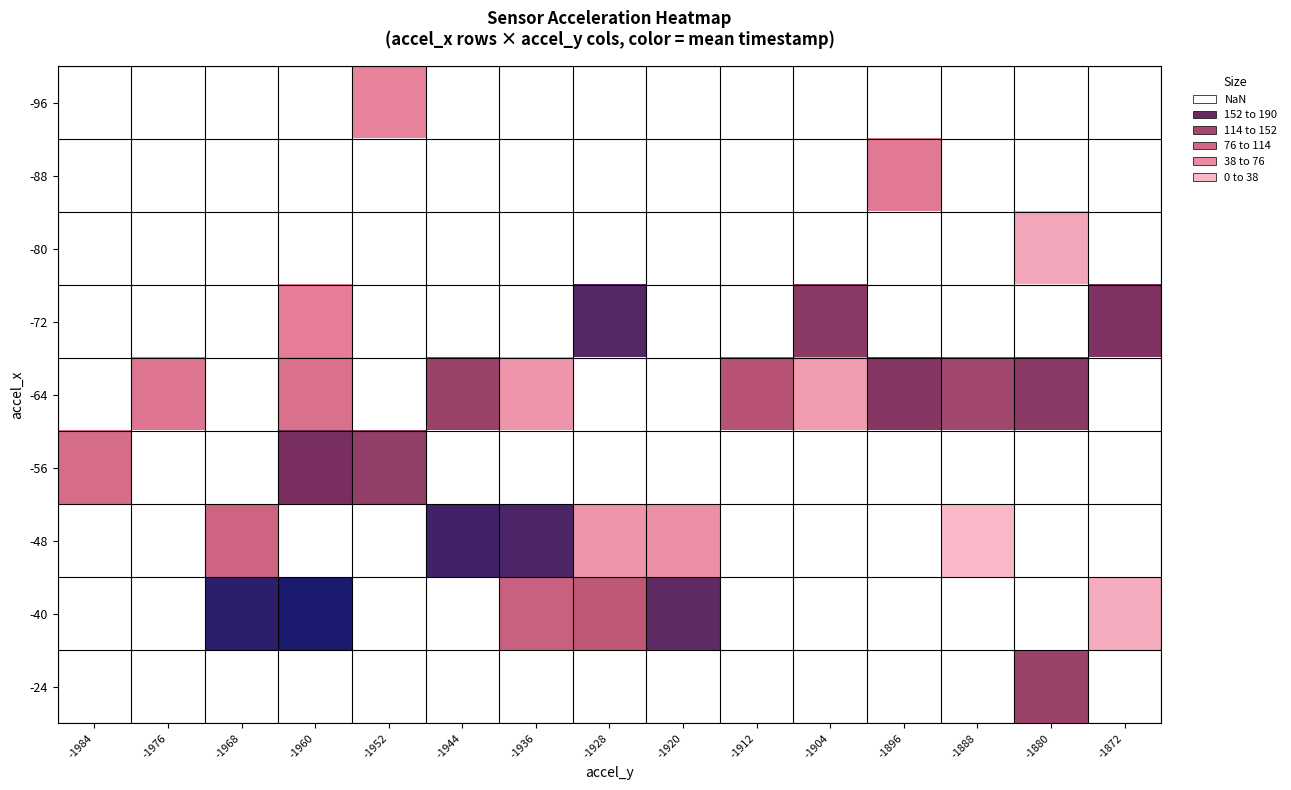

At which category does the chart reach its peak across all series?

-1960